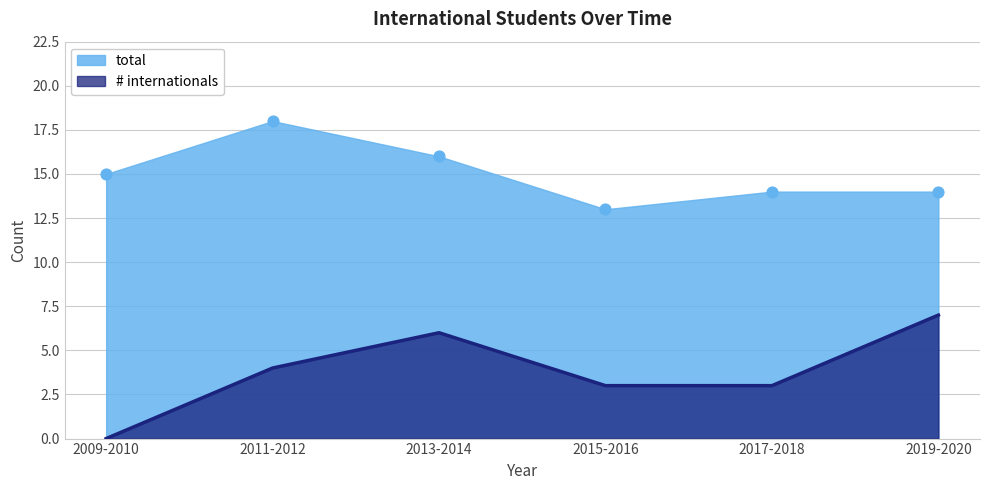

Which series has the largest Y range (max minus min)?

# internationals